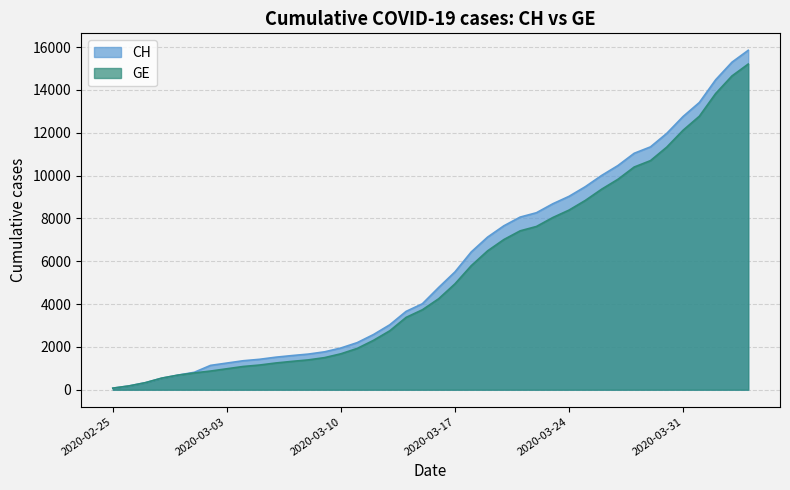

True or false: GE has more than 0 points higher than both neighbors.

False